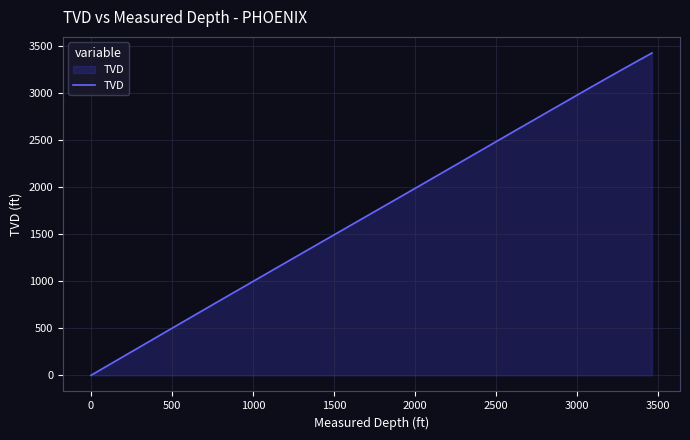

What is the greatest value displayed?

3422.6